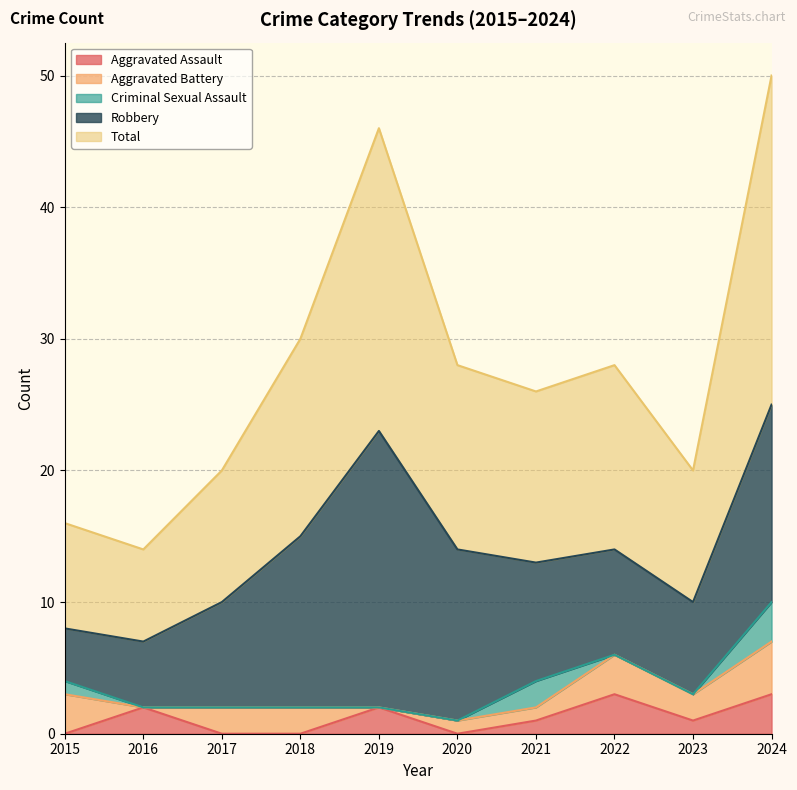

True or false: Robbery and Aggravated Battery intersect in this chart.

False